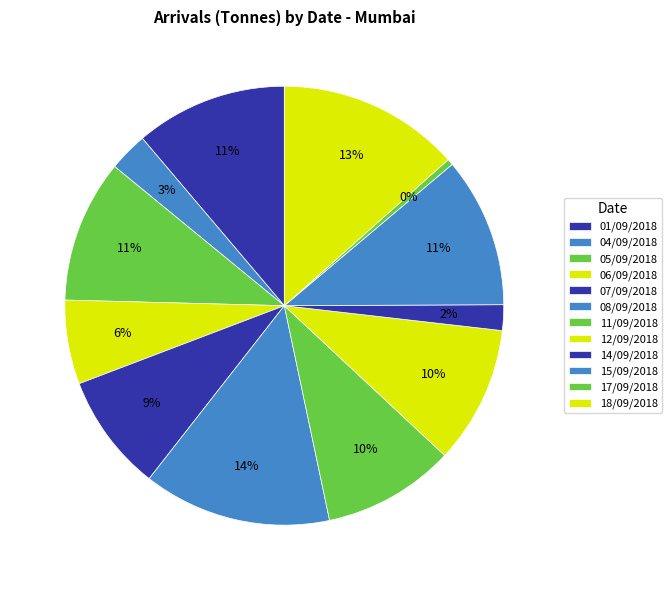

How many segments does this pie chart have?

12